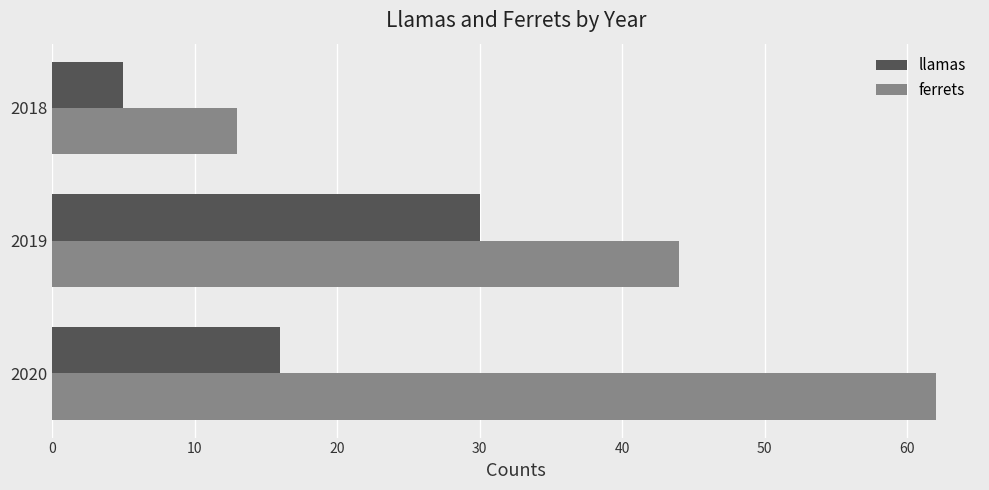

The llamas series shows 30 at 2019. True or false?

True